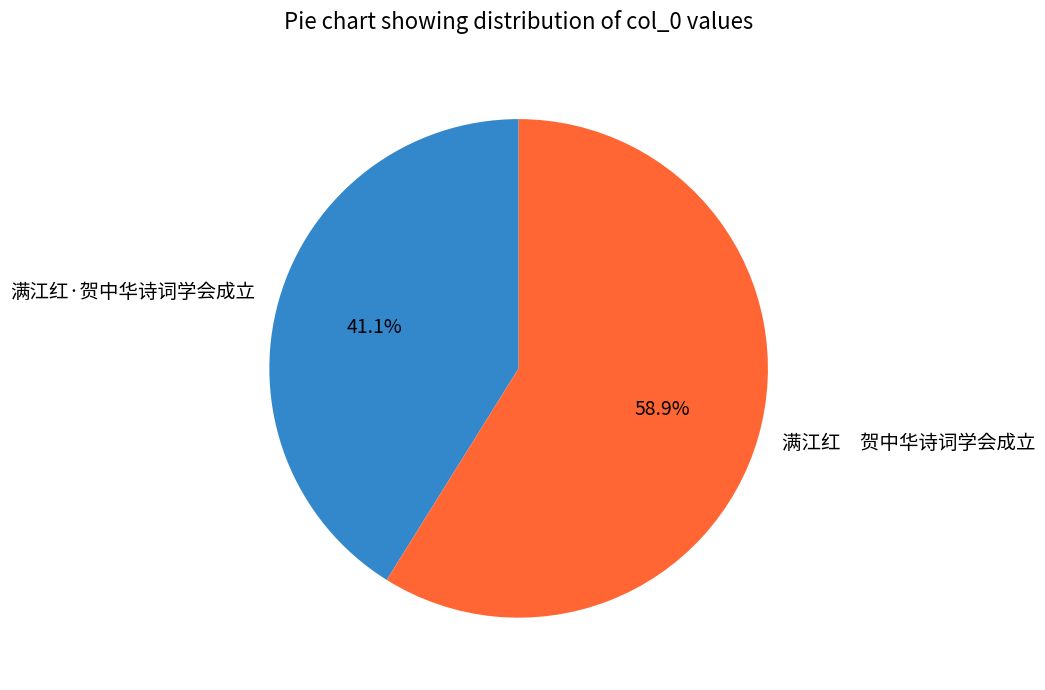

Is there any slice that represents more than half of the pie?

Yes